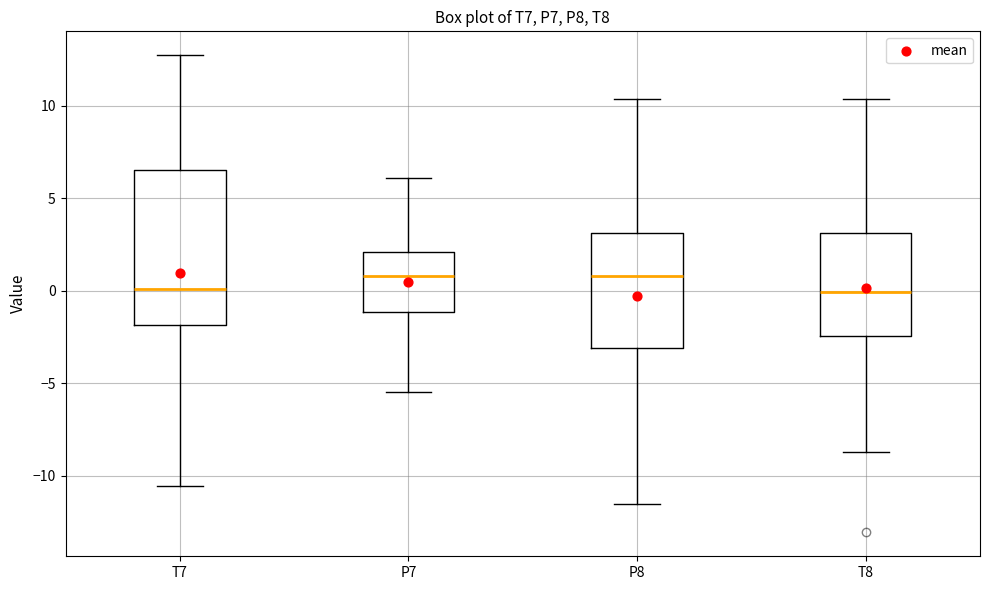

Comparing the boxes themselves (not the whiskers), which one is the tallest?

T7